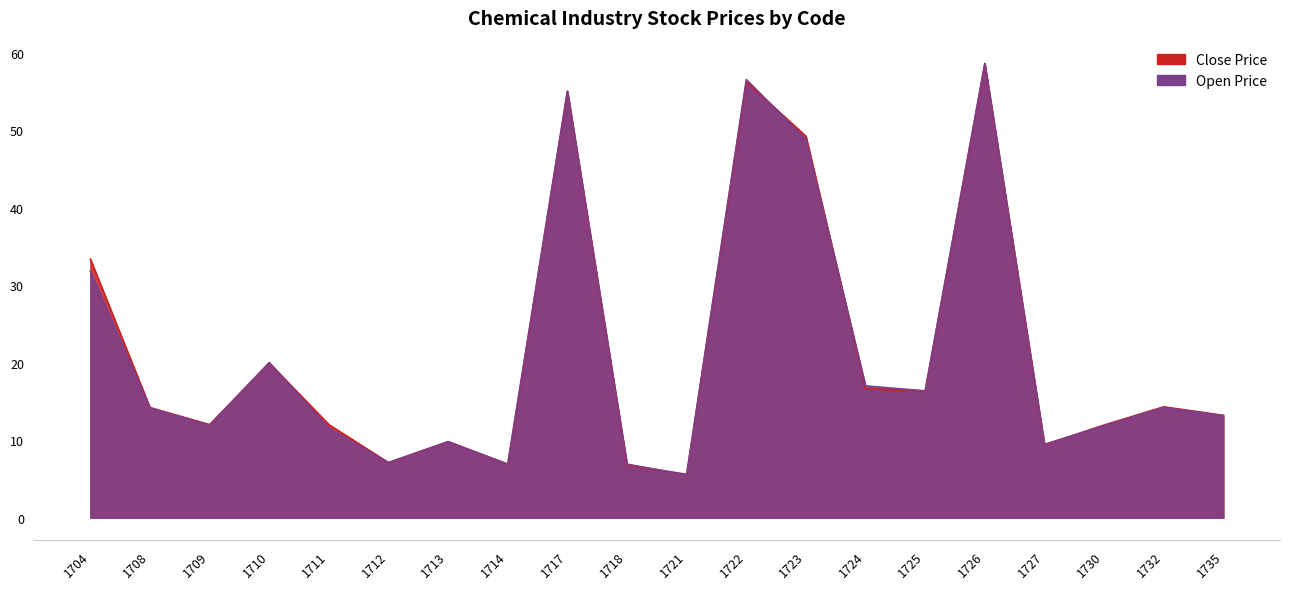

Rank the categories by Close Price value from lowest to highest.

1721, 1718, 1714, 1712, 1727, 1713, 1730, 1709, 1711, 1735, 1708, 1732, 1725, 1724, 1710, 1704, 1723, 1717, 1722, 1726